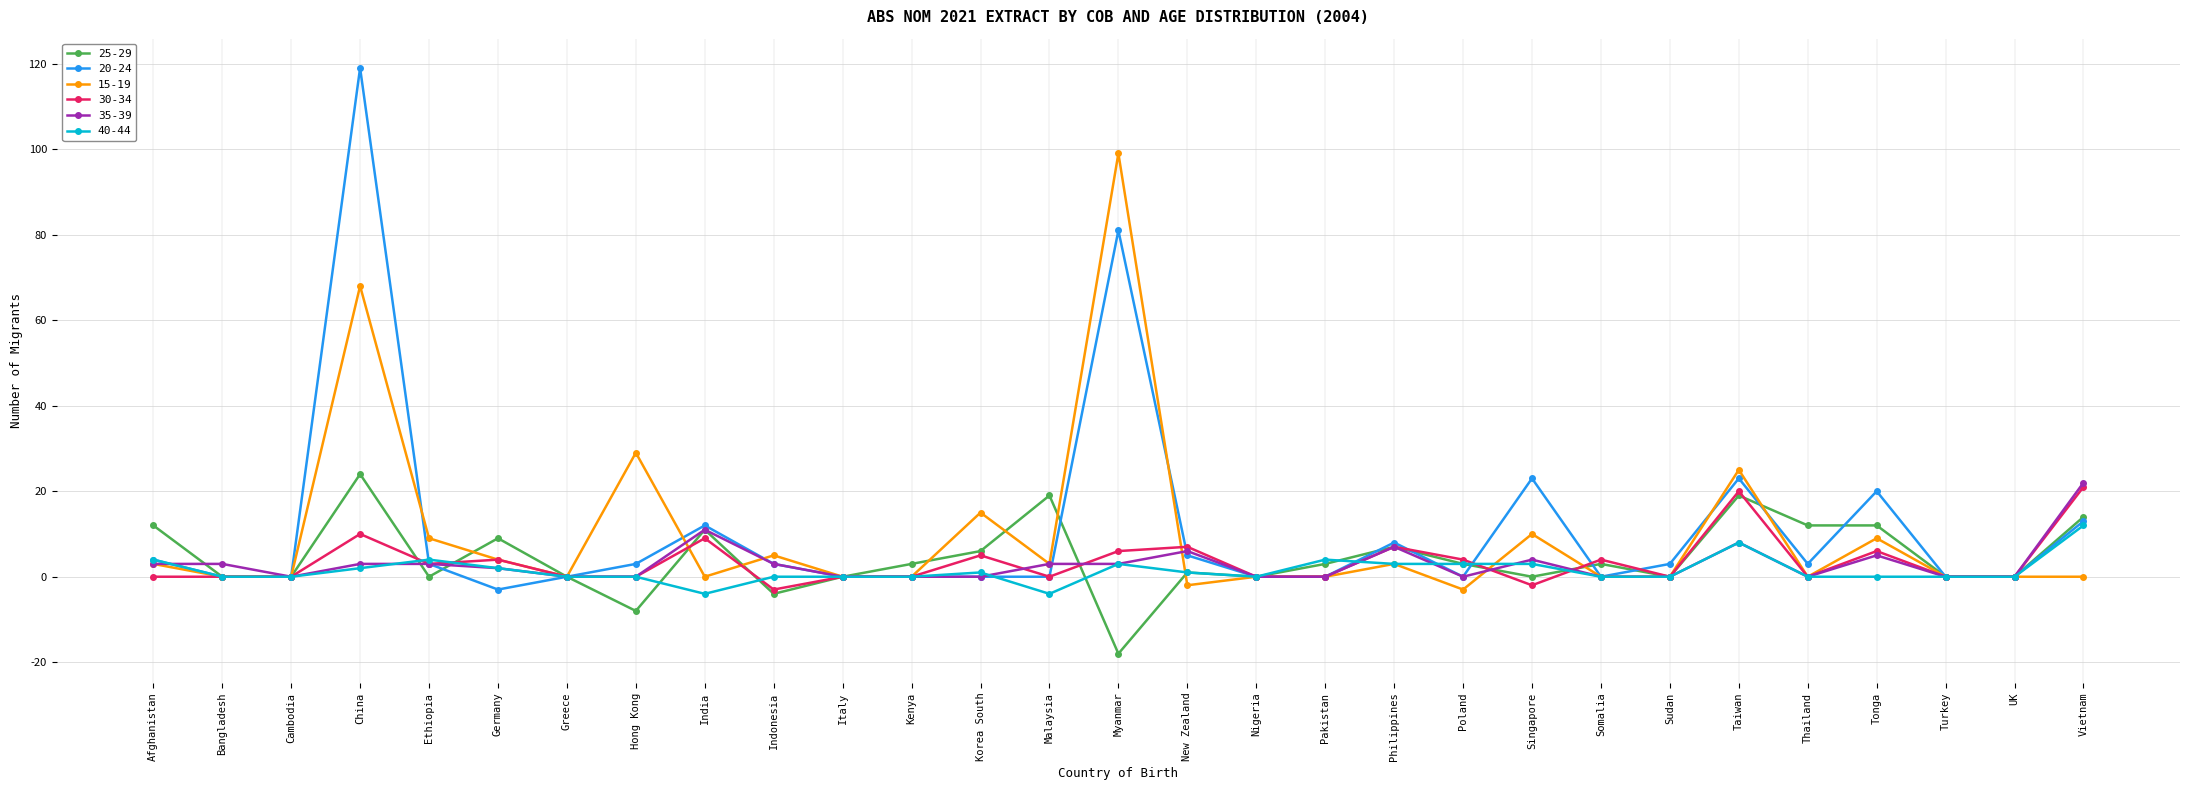

Count the number of categories in the chart.

29